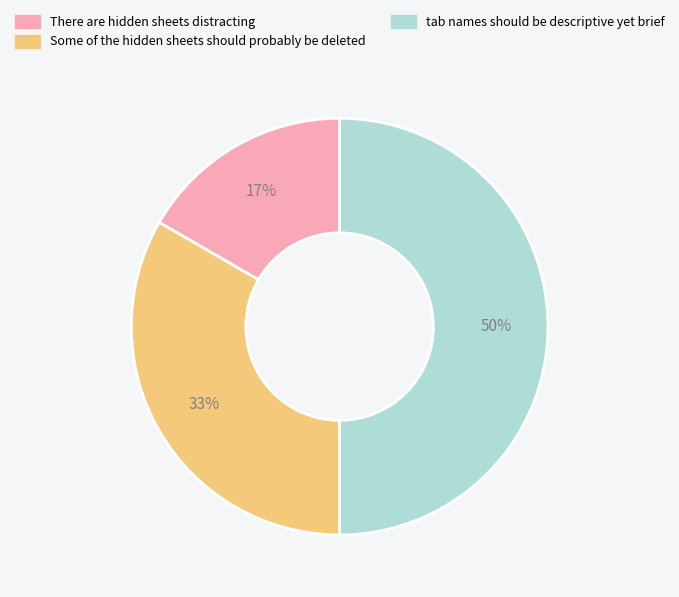

True or false: Some of the hidden sheets should probably be deleted accounts for 33% of the total.

True